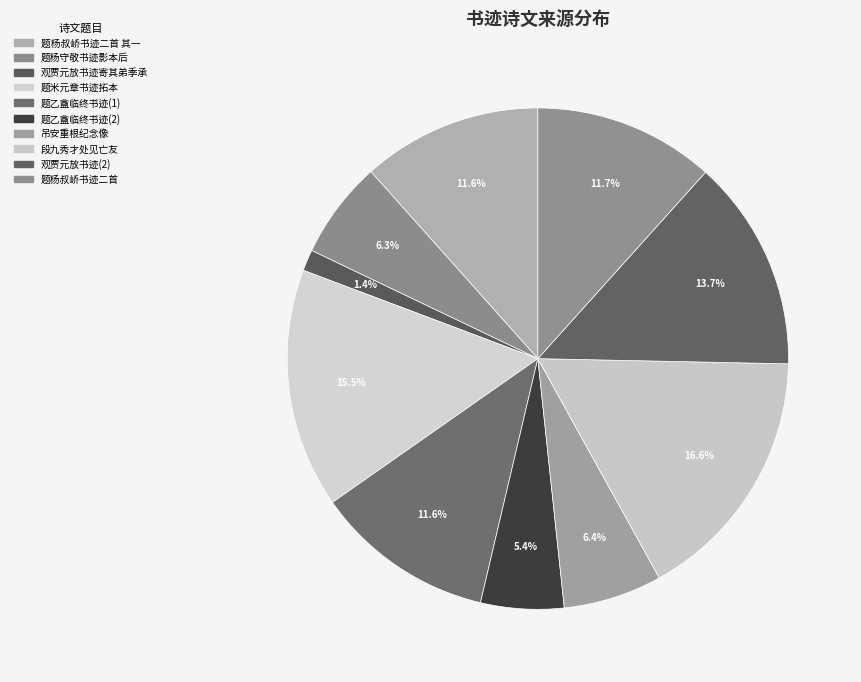

Count the number of slices in the pie.

10